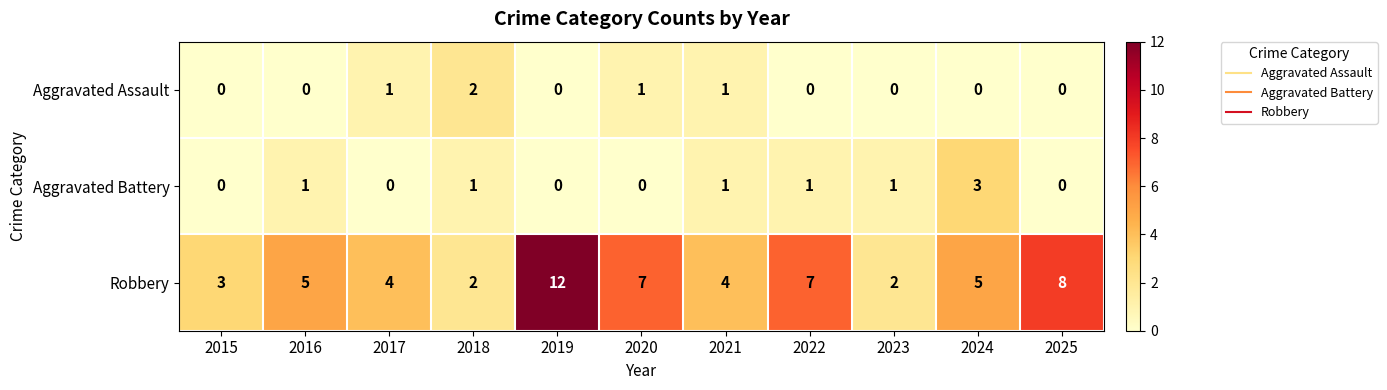

The value of Robbery at 2017 is 4. True or false?

True